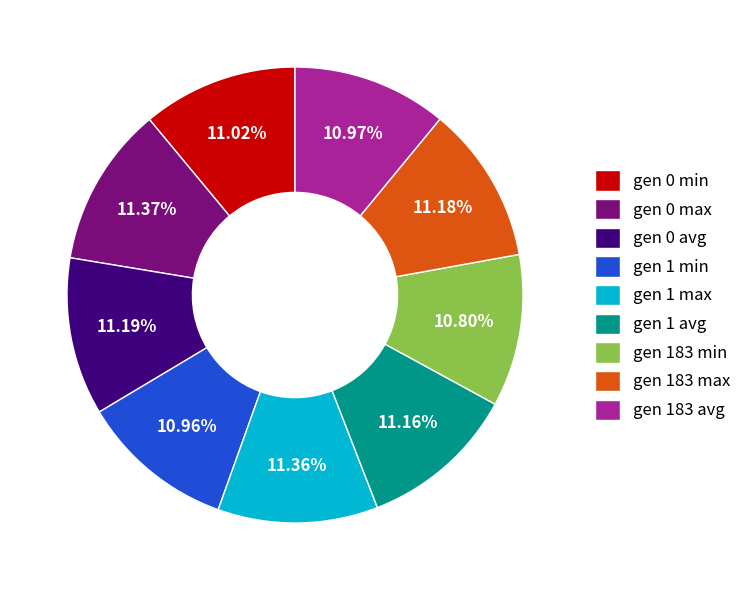

What percentage is NOT represented by gen 183 min?

89.2%